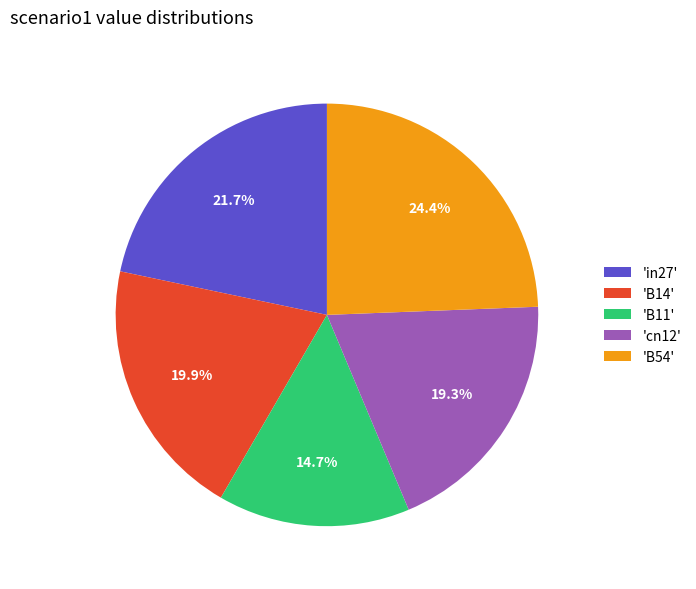

Between 'B14' and 'cn12', which is larger?

'B14'